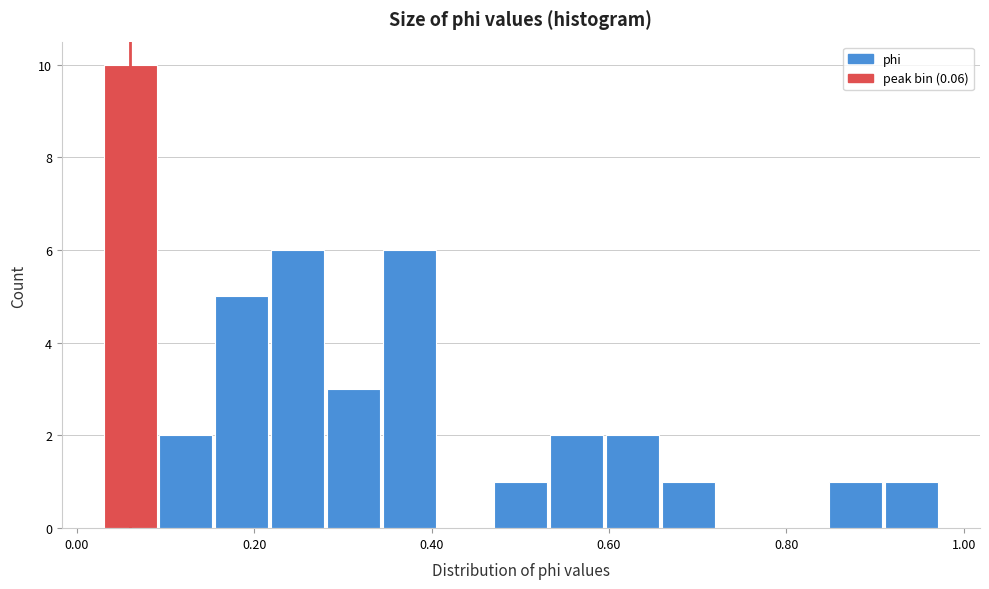

Read against the x-axis, roughly where is the centre of the tallest bar?

0.06